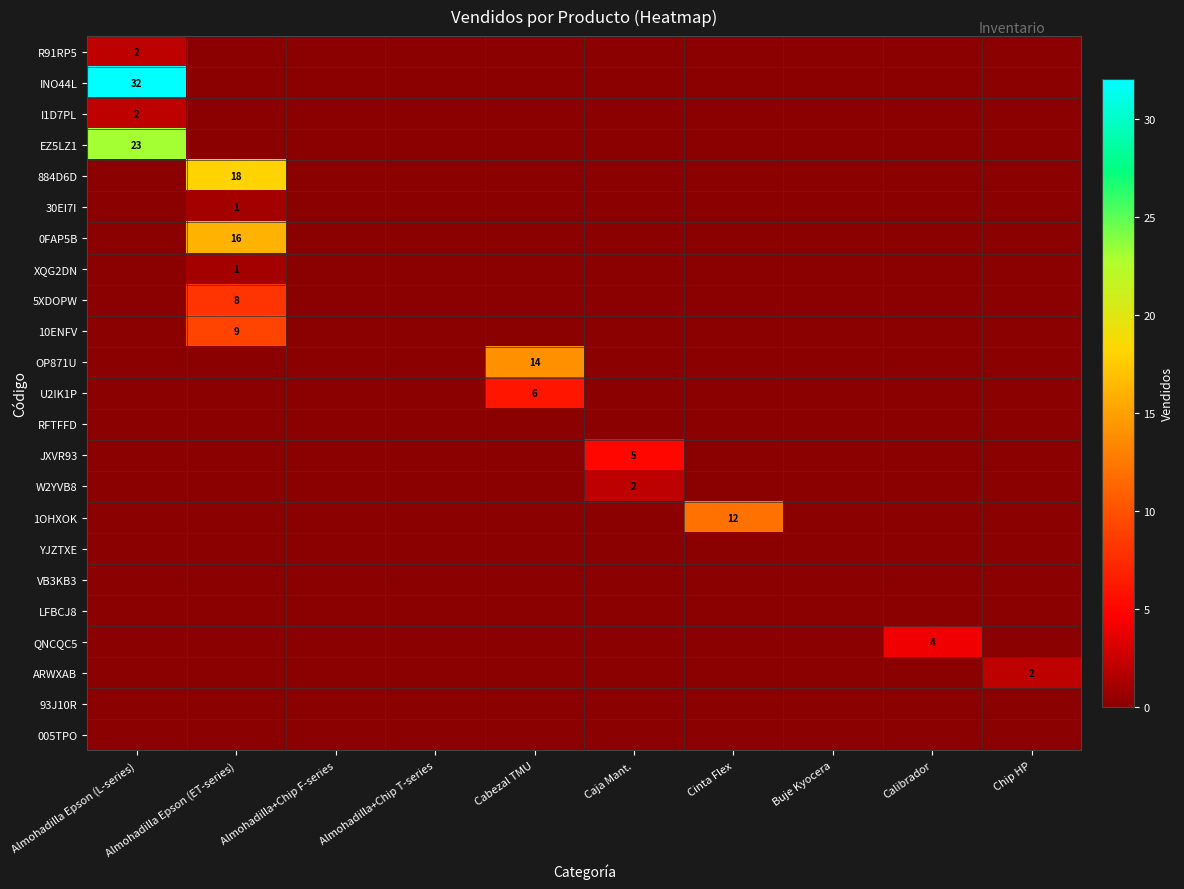

At which category is the sum across all series the highest?

Almohadilla Epson (L-series)